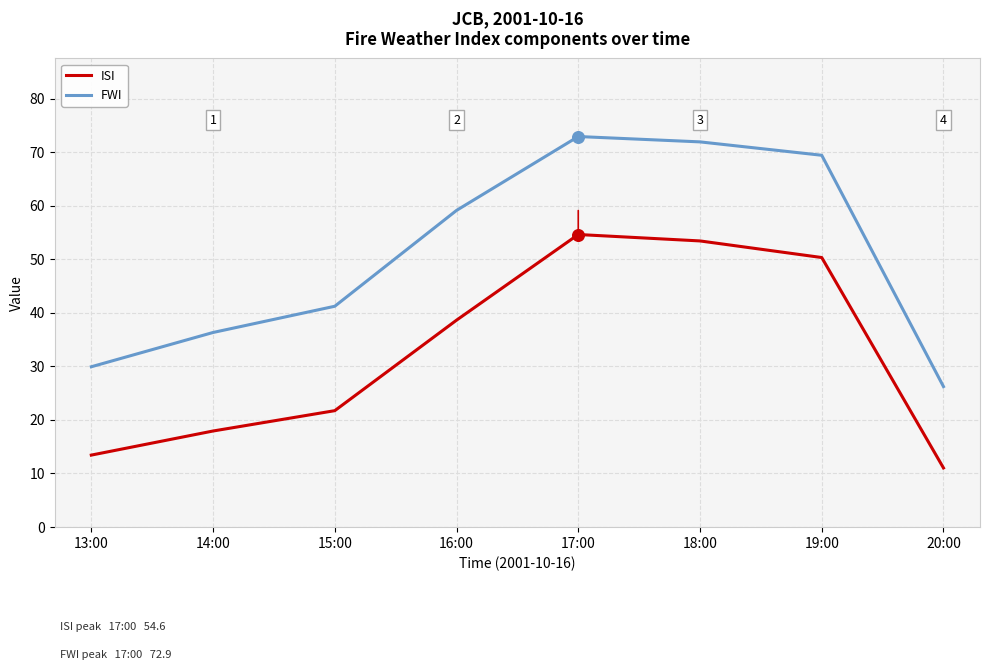

What is the total value across all series at 19:00?

119.7